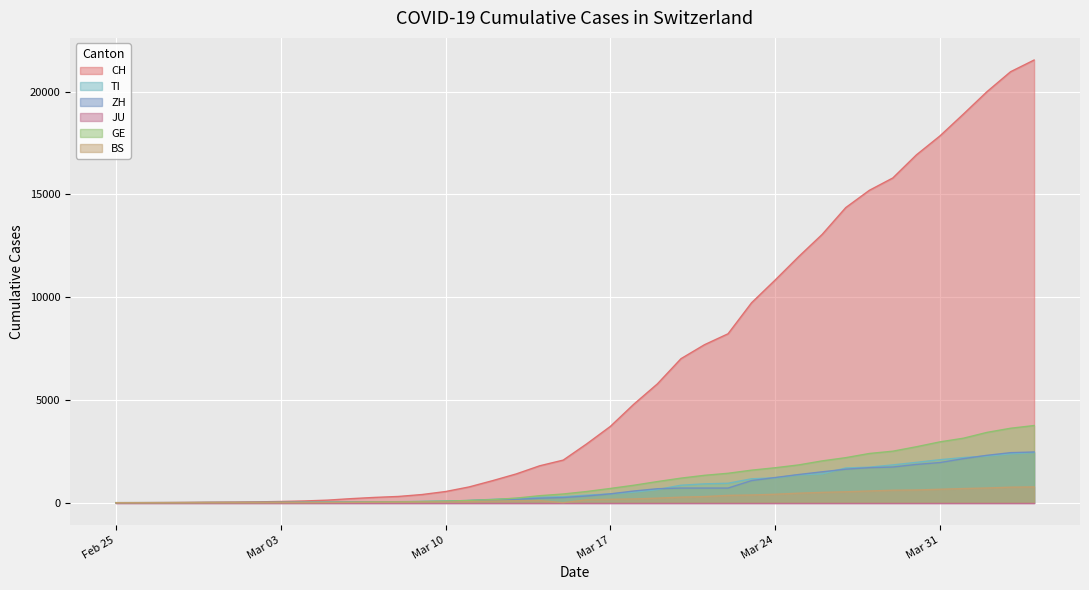

What is the maximum value for ZH?

2466